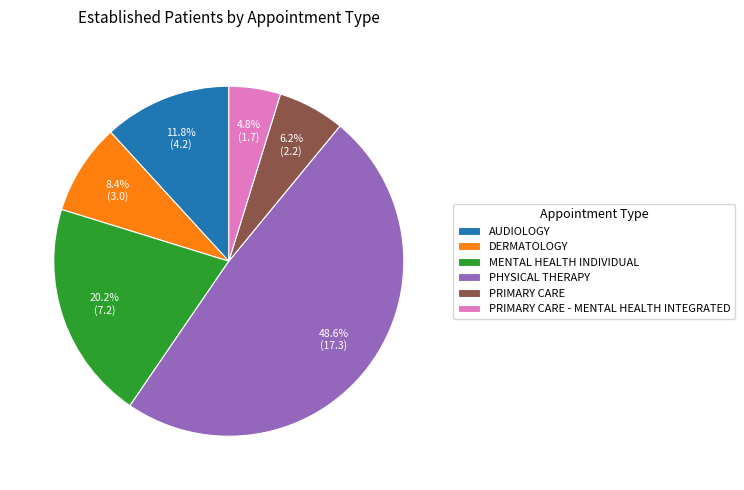

How many slices are in this pie chart?

6